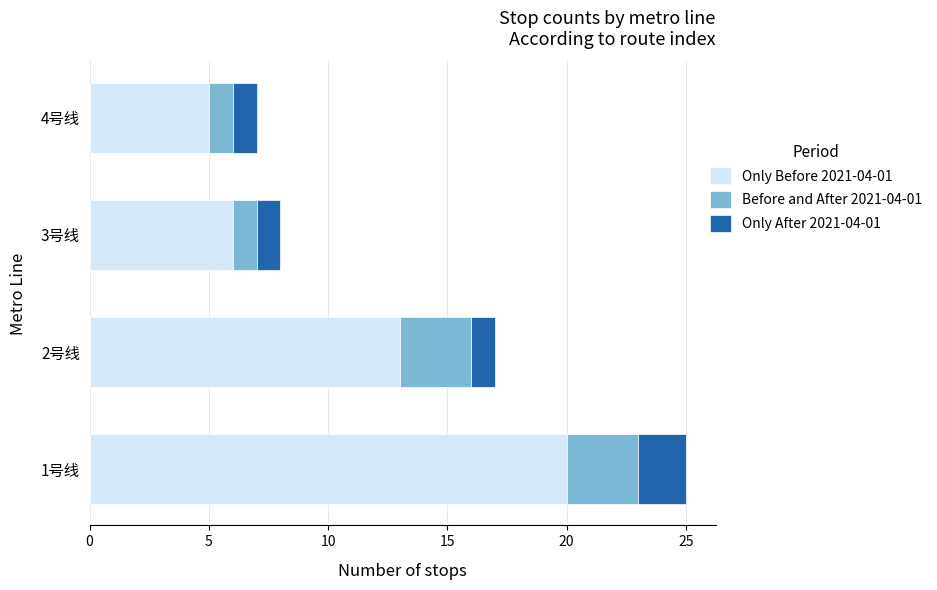

At which label is Only Before 2021-04-01 closest to 12?

2号线